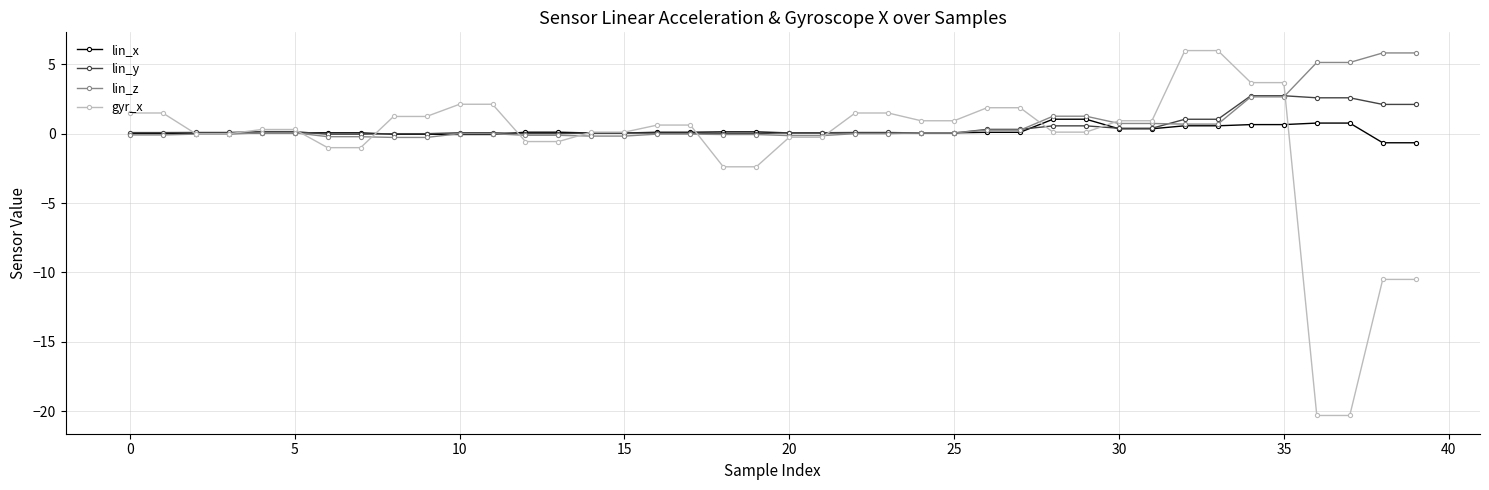

What is the minimum value for lin_x?

-0.6